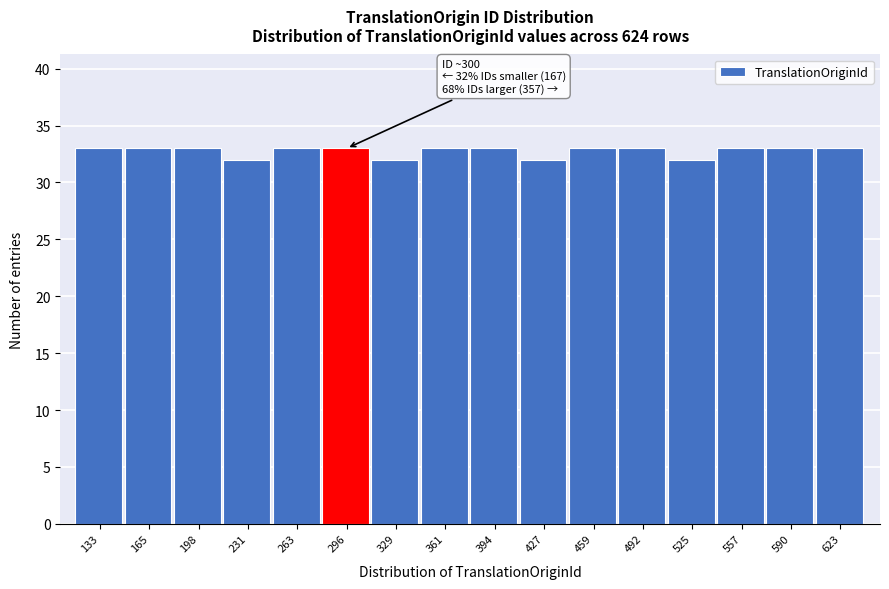

Reading right to left, extract all data points from this chart.

33	33	33	32	33	33	32	33	33	32	33	33	32	33	33	33